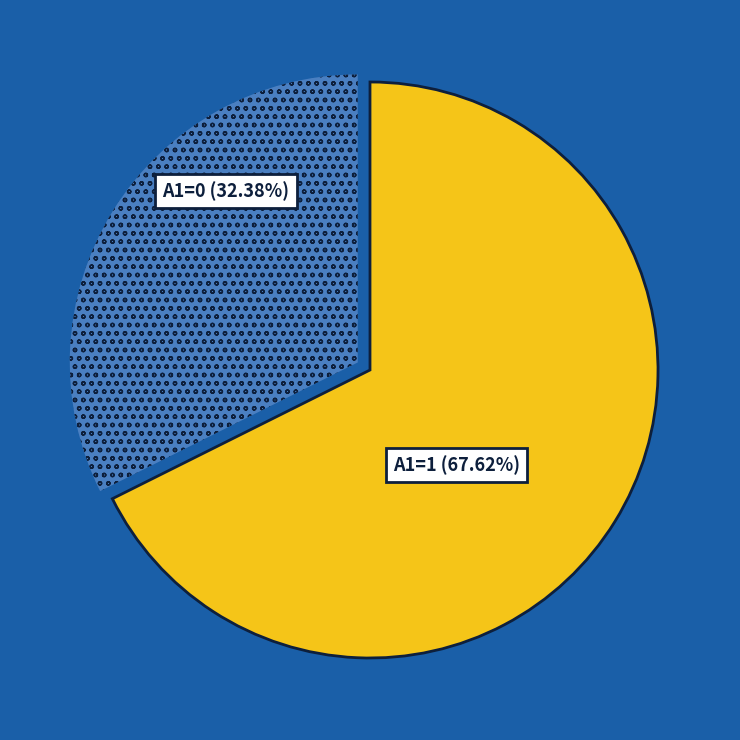

Combined, do A1=0 (32.38%) and A1=1 (67.62%) account for over 50%?

Yes